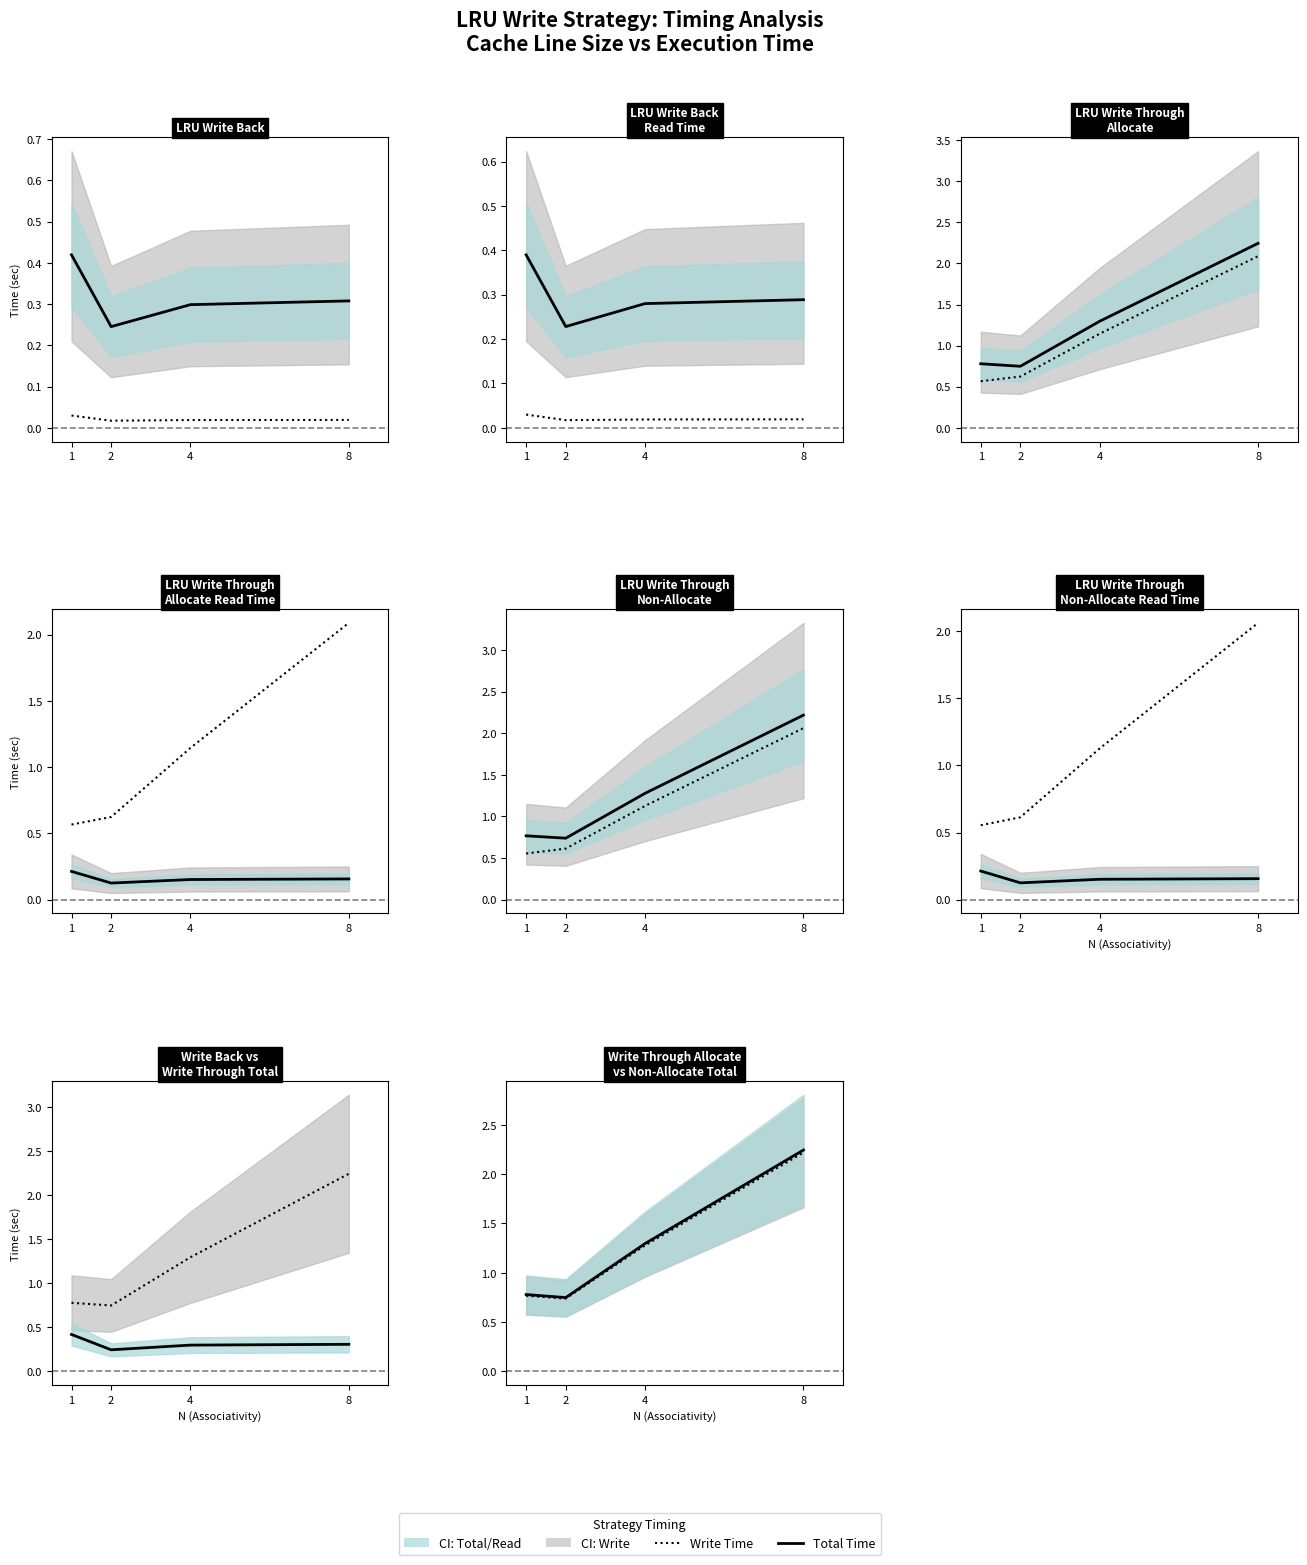

True or false: Write Total / Read Total has a value of 1.8 at 4.

False